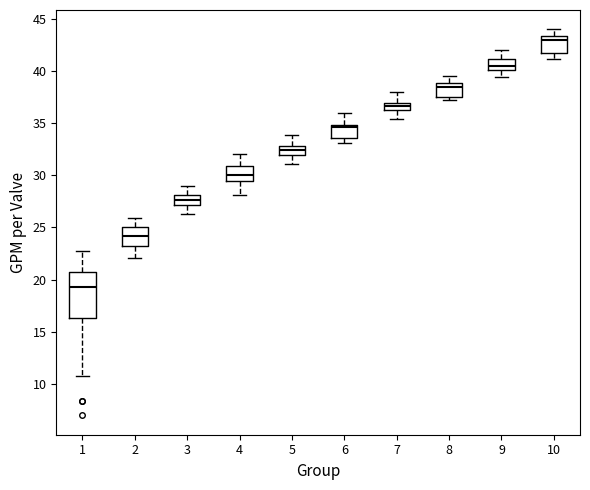

Which box is the tallest, from its lower edge to its upper edge?

1